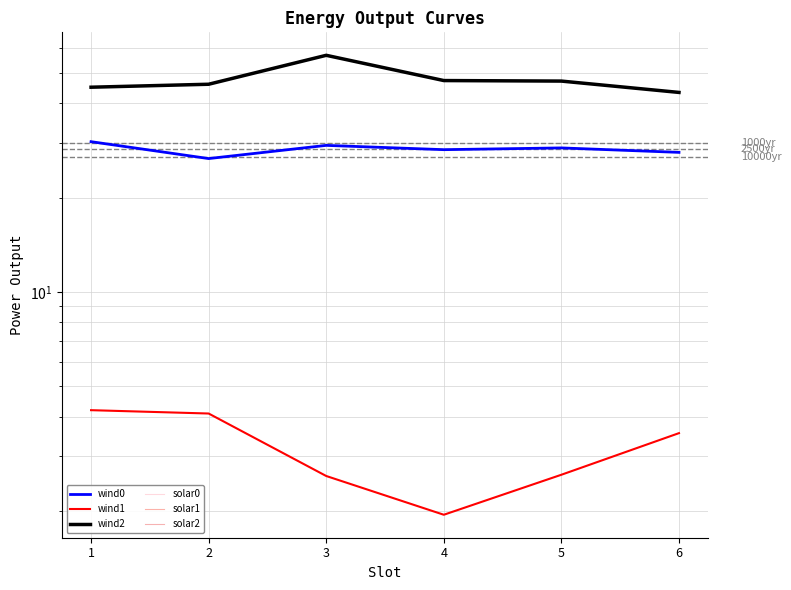

Which category has the lowest value across all series?

1